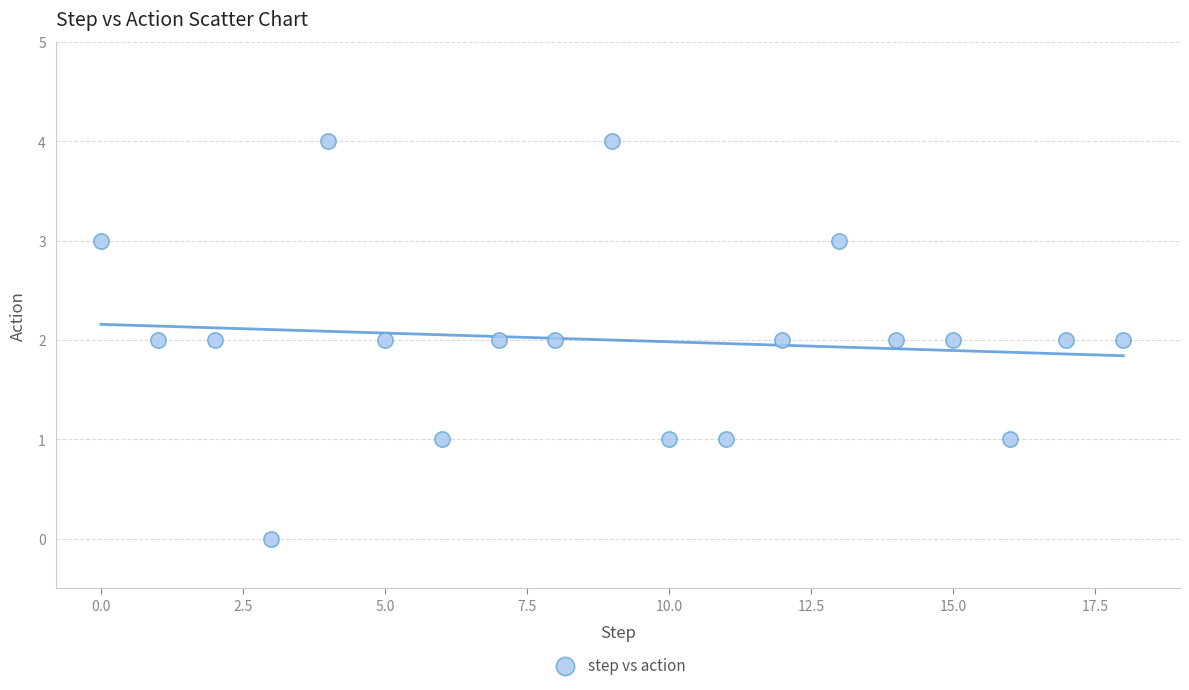

What is the range of Y values (max minus min)?

4